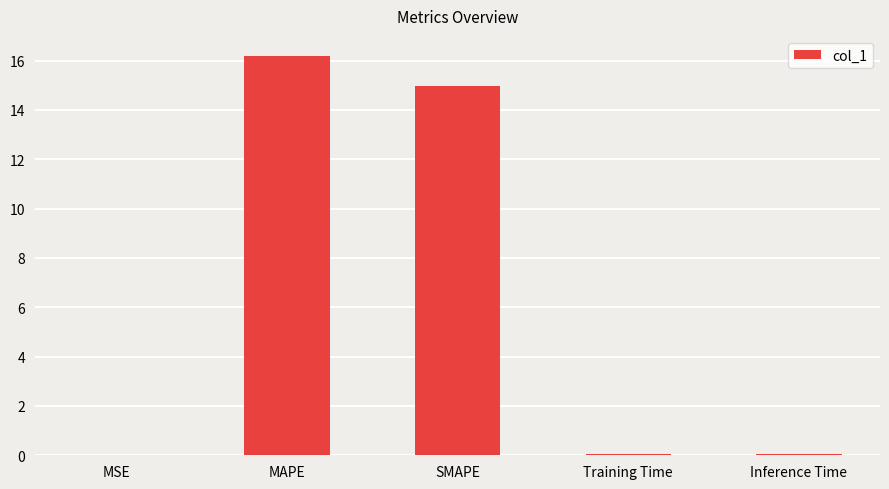

At which category does the chart reach its peak across all series?

MAPE